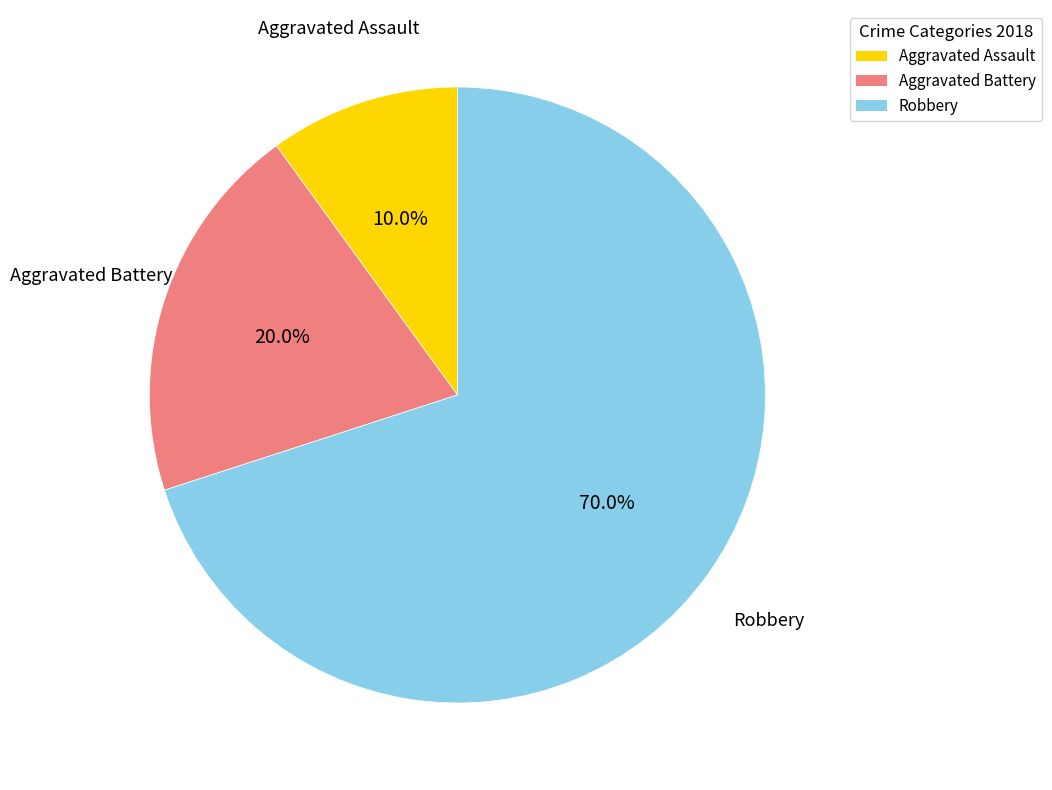

Which category has the smallest portion of the pie?

Aggravated Assault